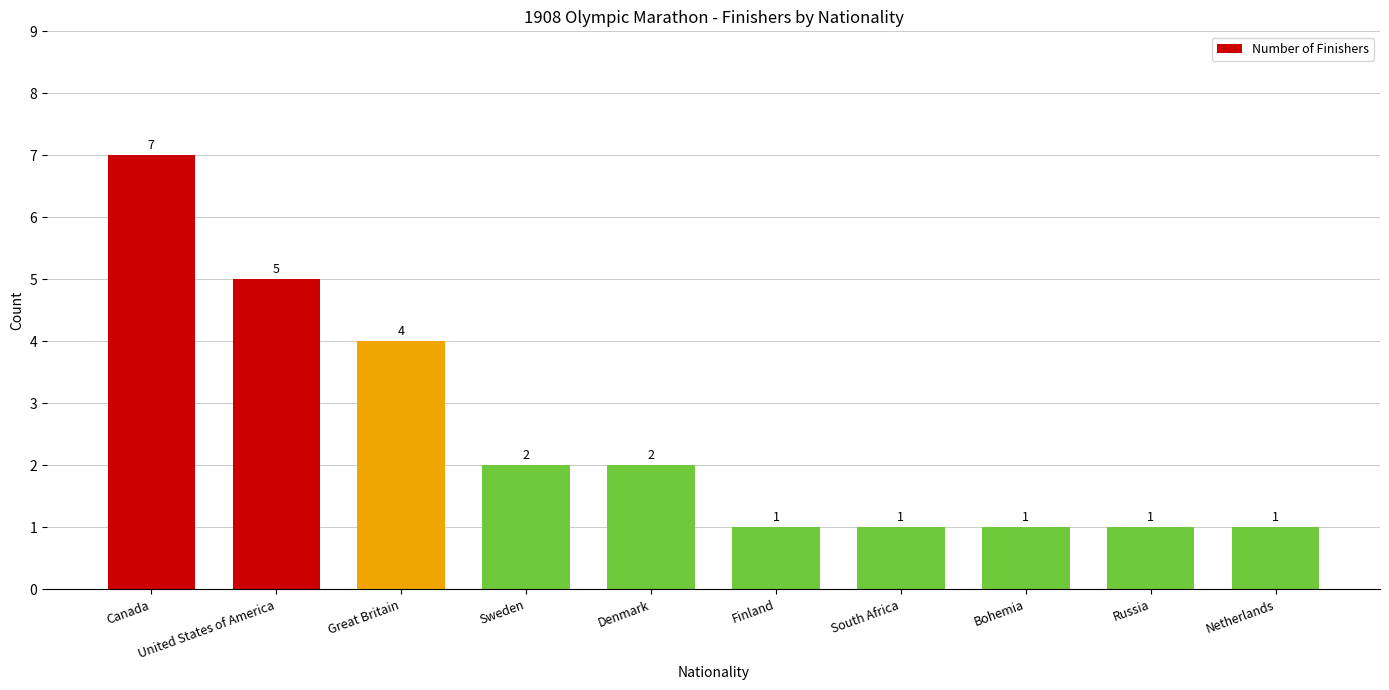

True or false: the data shows 2 at Denmark.

True